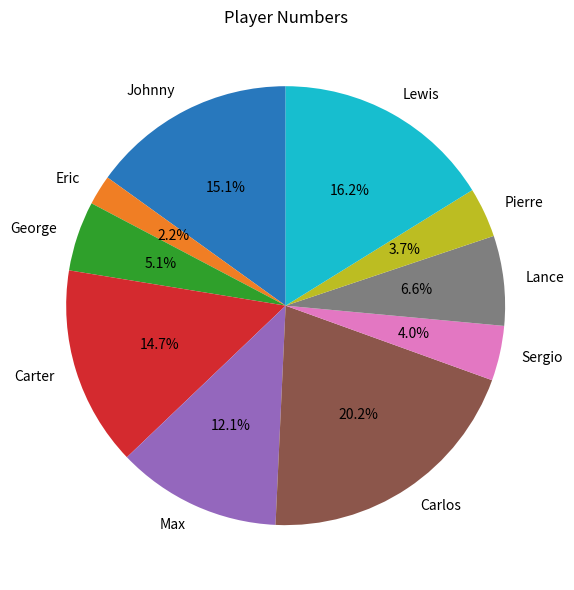

Approximately how many times larger is the value at Pierre compared to George?

0.7